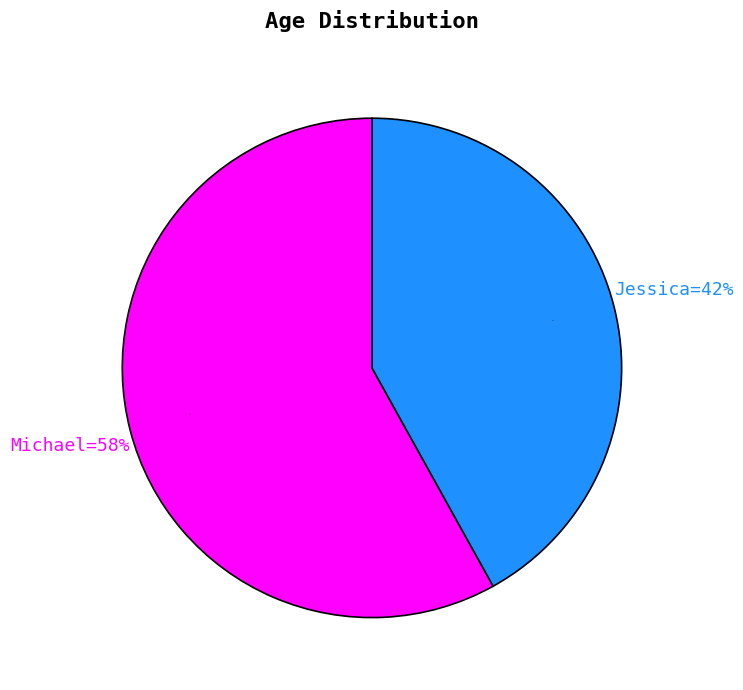

To the nearest percent, what is the difference between the largest and smallest slice percentages?

16%